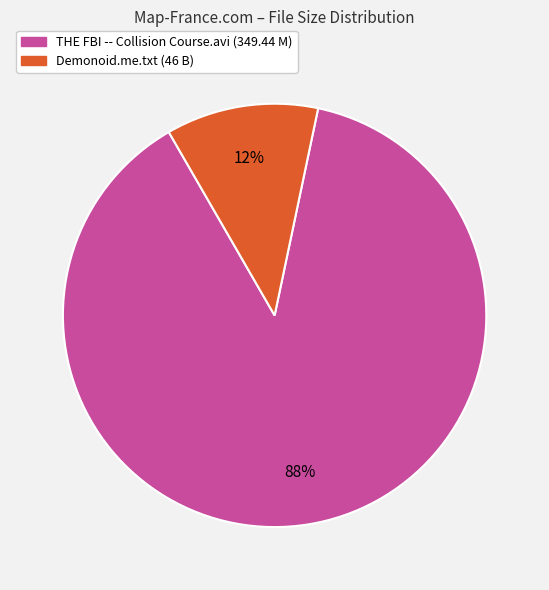

What percentage is the THE FBI -- Collision Course.avi slice, to the nearest percent?

88%